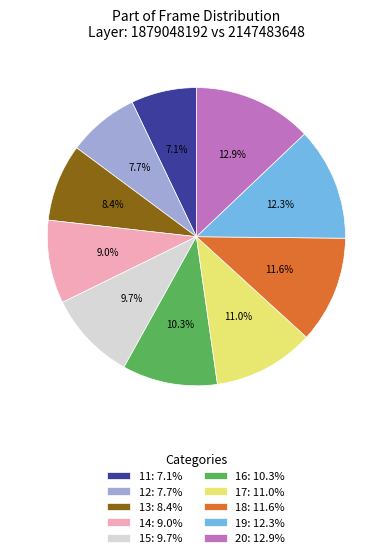

Which slice is the largest?

20